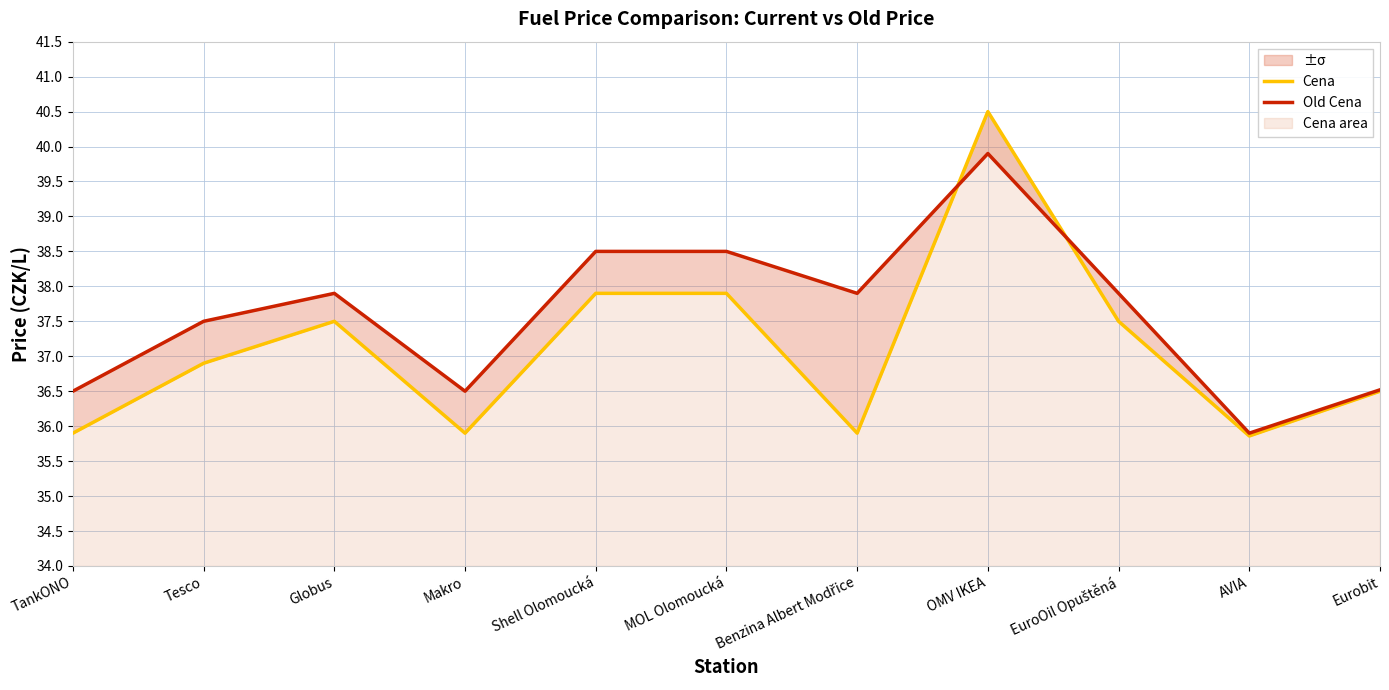

In Old Cena, how many points are lower than both neighbors (excluding endpoints)?

3